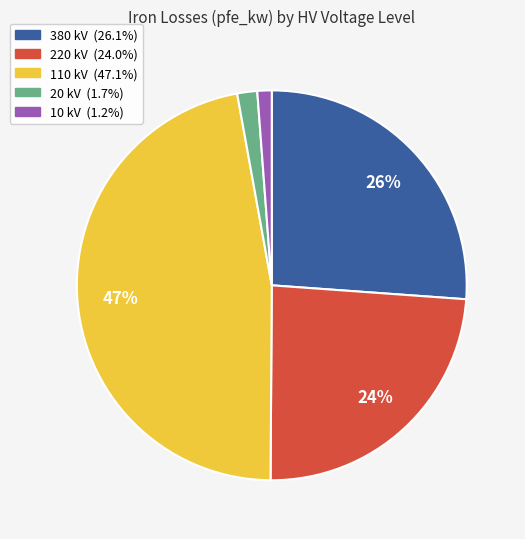

Do 10 kV and 20 kV together represent more than half of the pie?

No